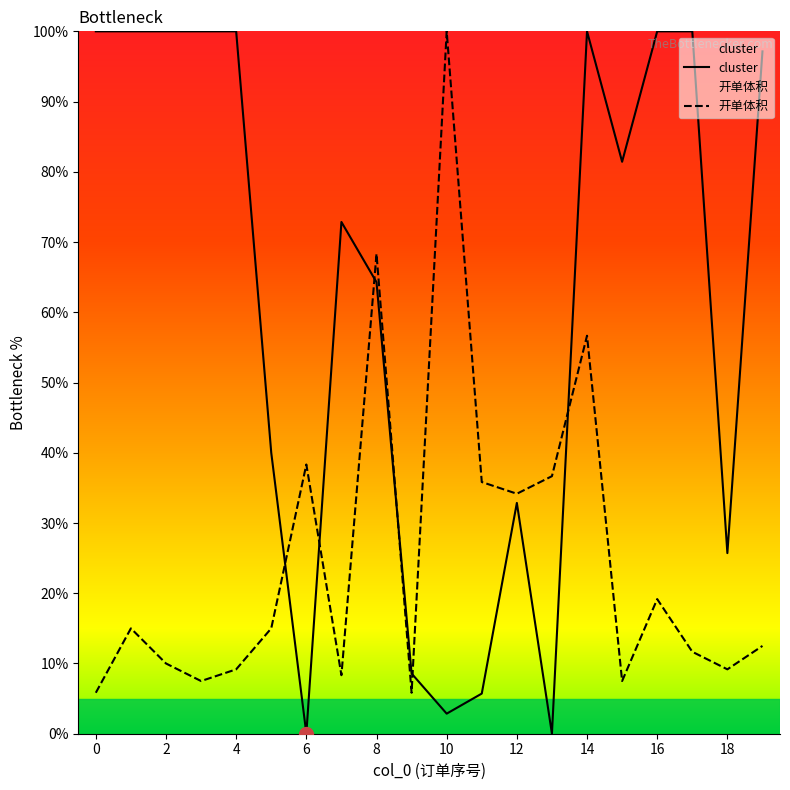

How many times do 开单体积 and cluster cross each other?

6